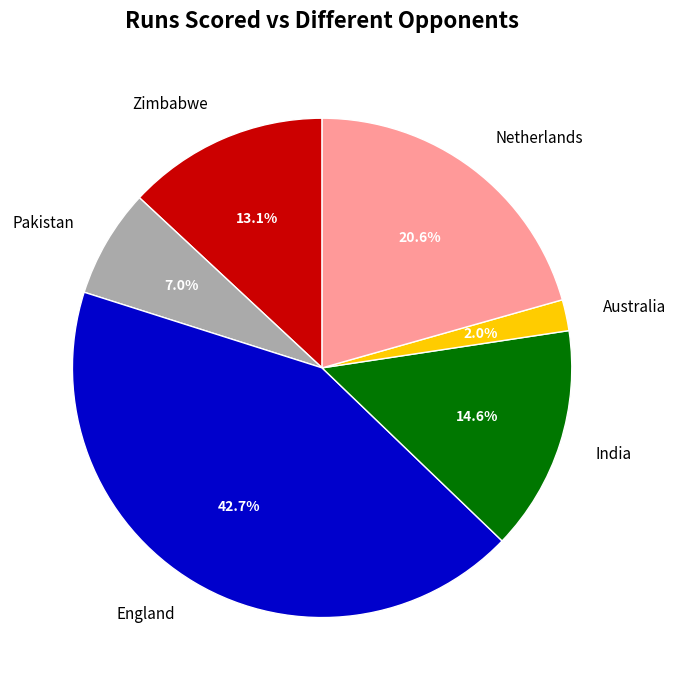

To the nearest percent, what is the combined percentage of Pakistan and Netherlands?

28%